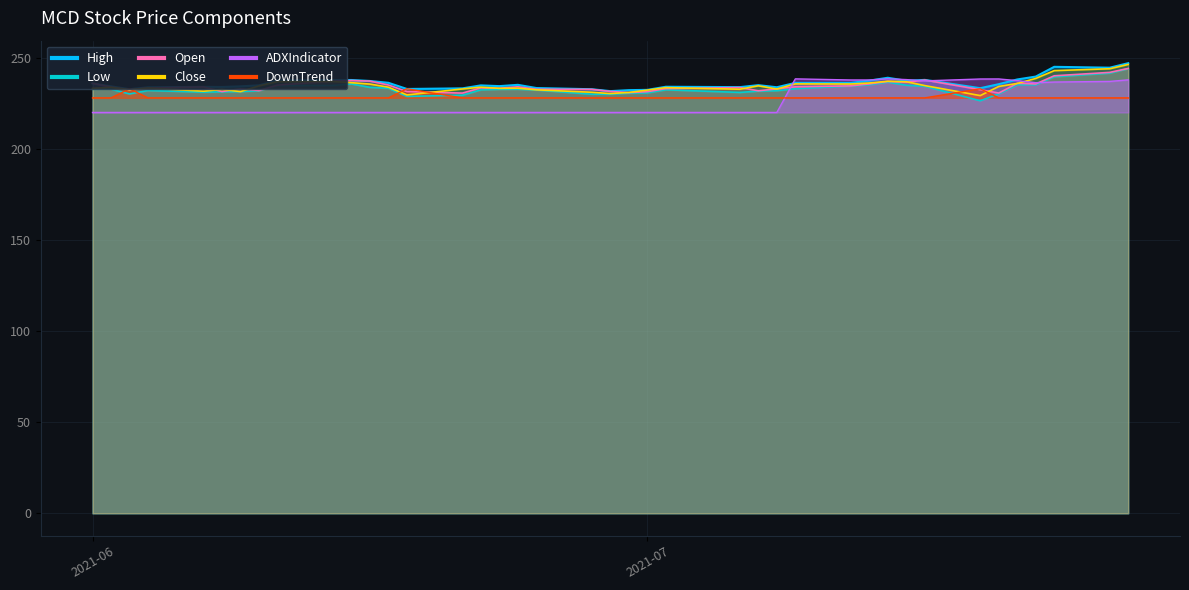

What is the difference between the maximum and minimum values in the High series?

15.3